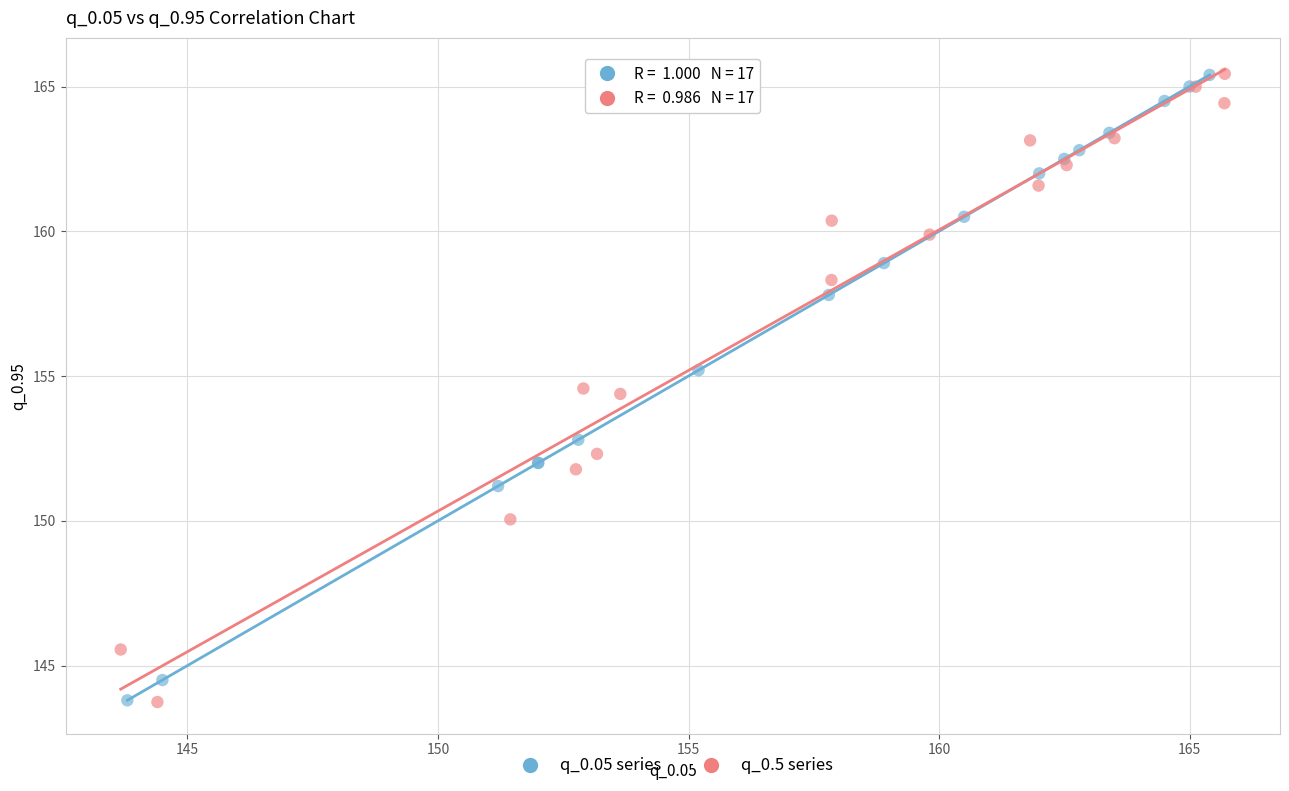

What are all the series names shown in the legend?

q_0.05 series, q_0.5 series